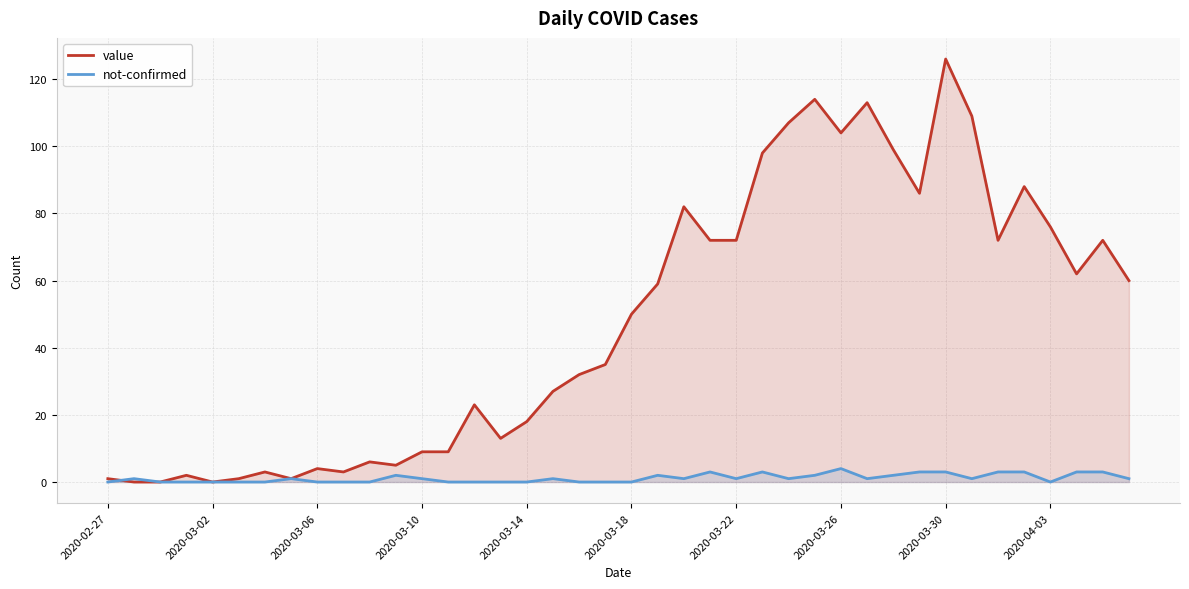

The not-confirmed series shows 1 at 22. True or false?

True